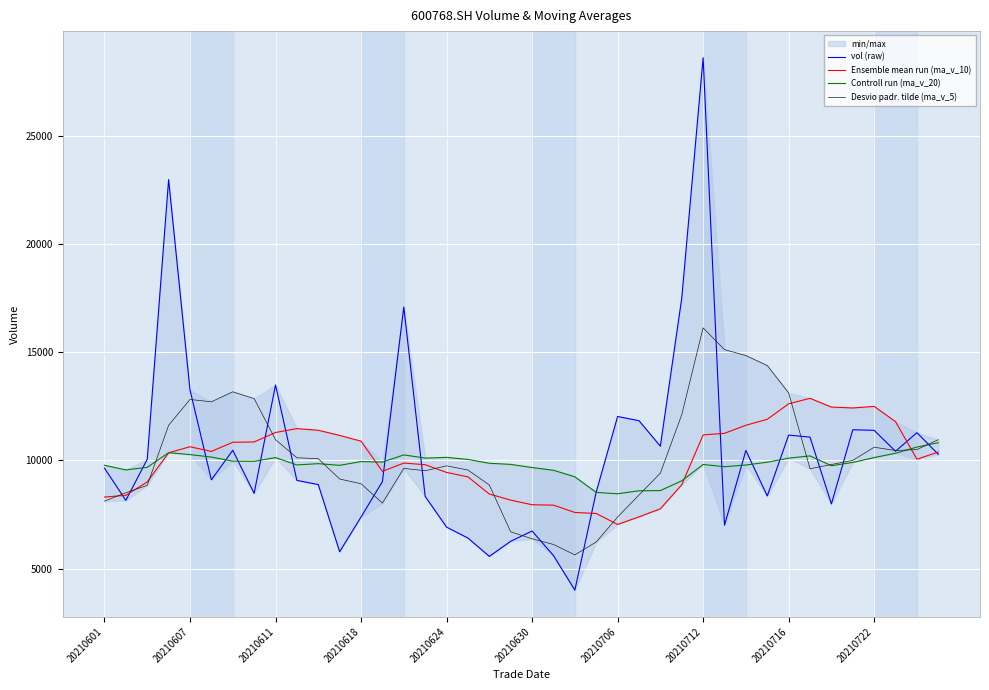

What is the sum of all Desvio padr. tilde (ma_v_5) values?

407232.6